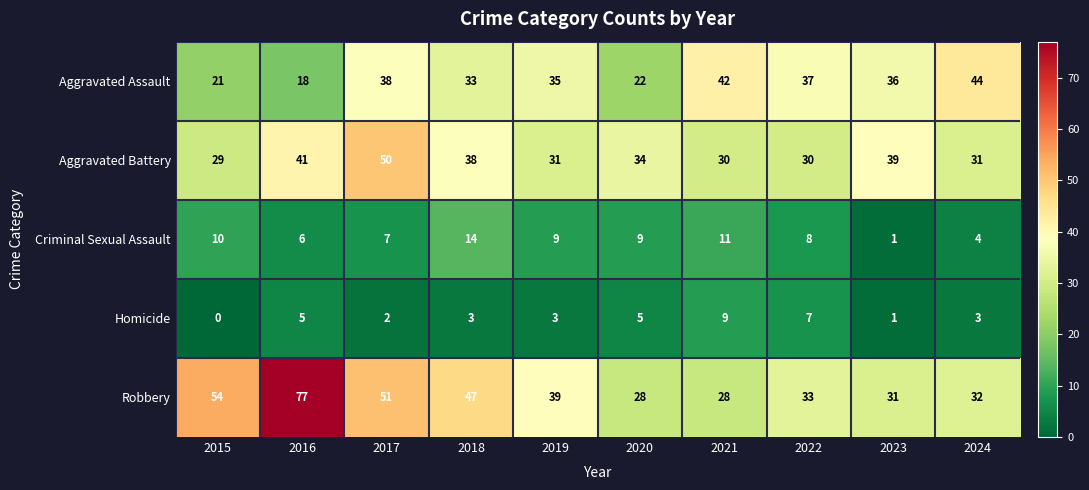

Which series has the widest spread of values?

Robbery